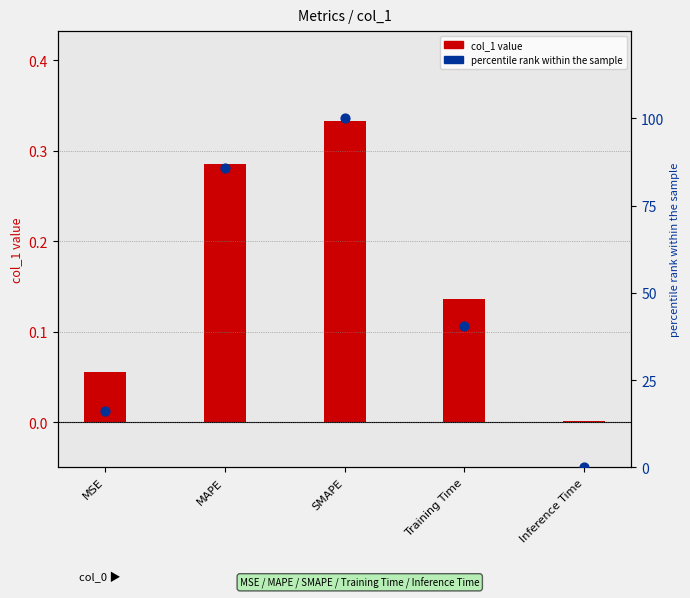

Which series has the largest total across all categories?

percentile rank within the sample